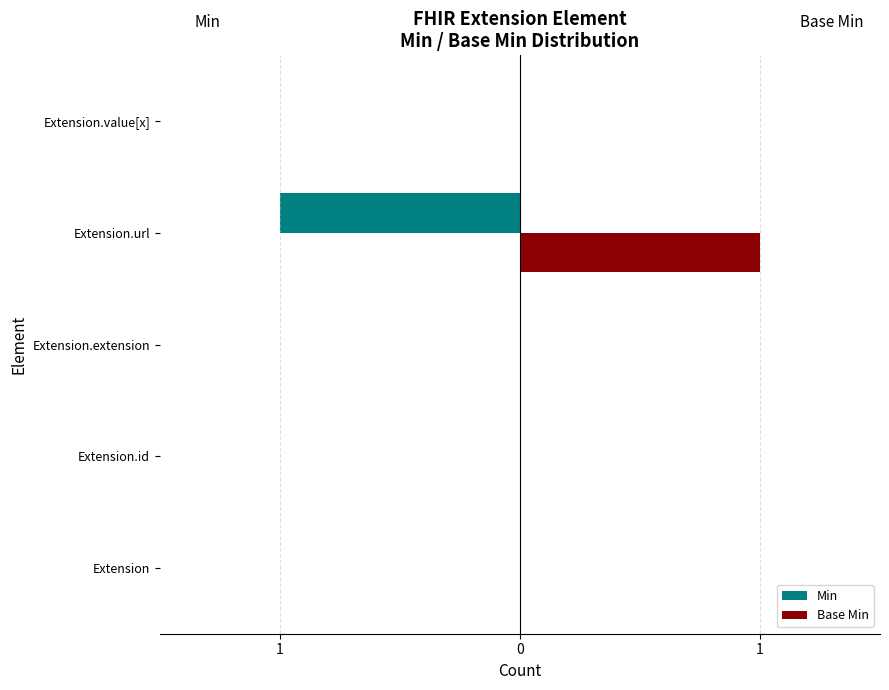

What are all the series names shown in the legend?

Min, Base Min